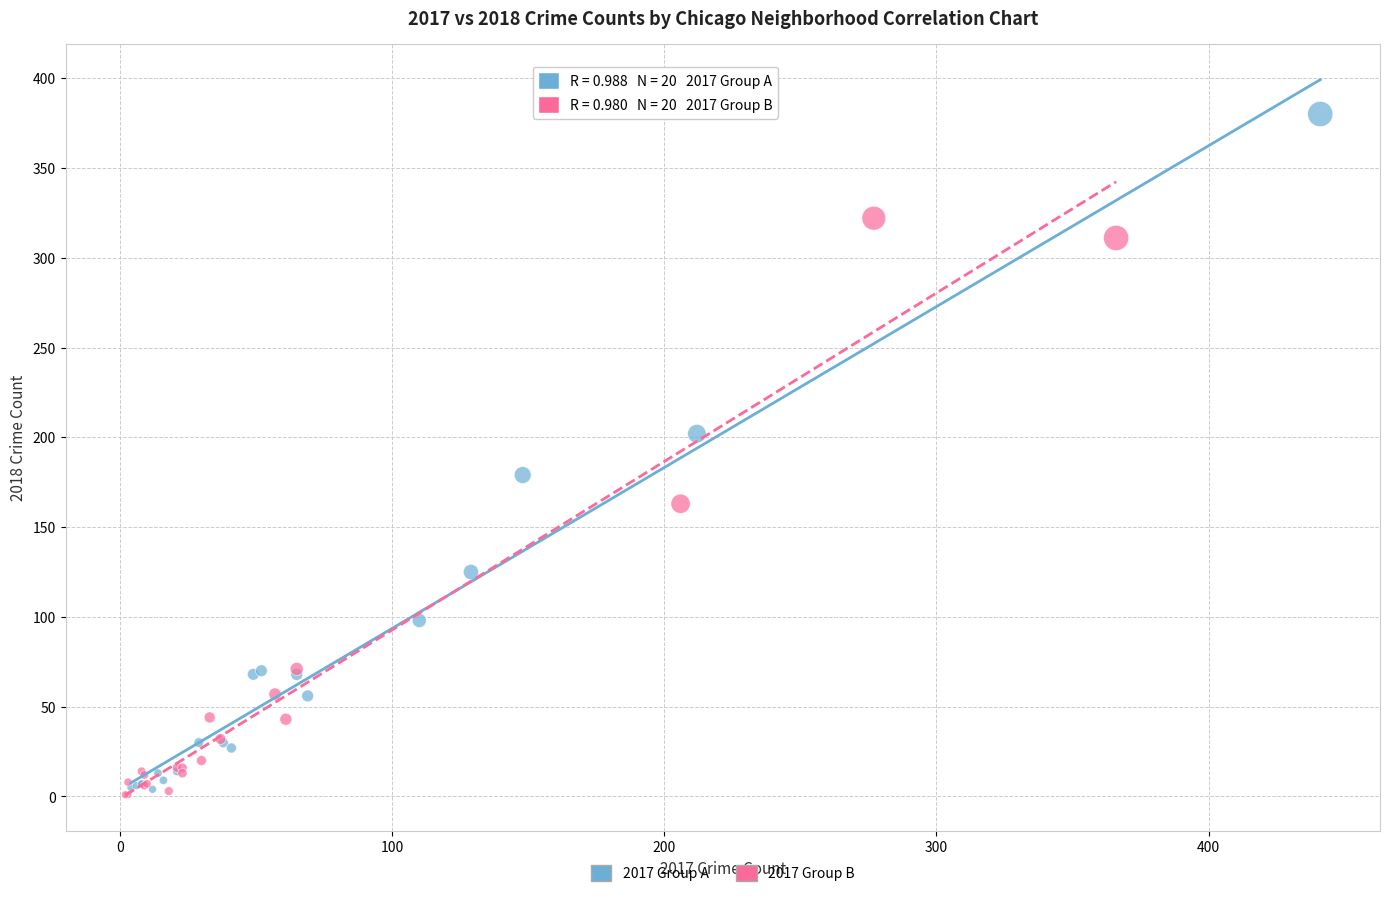

Which series has the largest Y range (max minus min)?

2017 Group A